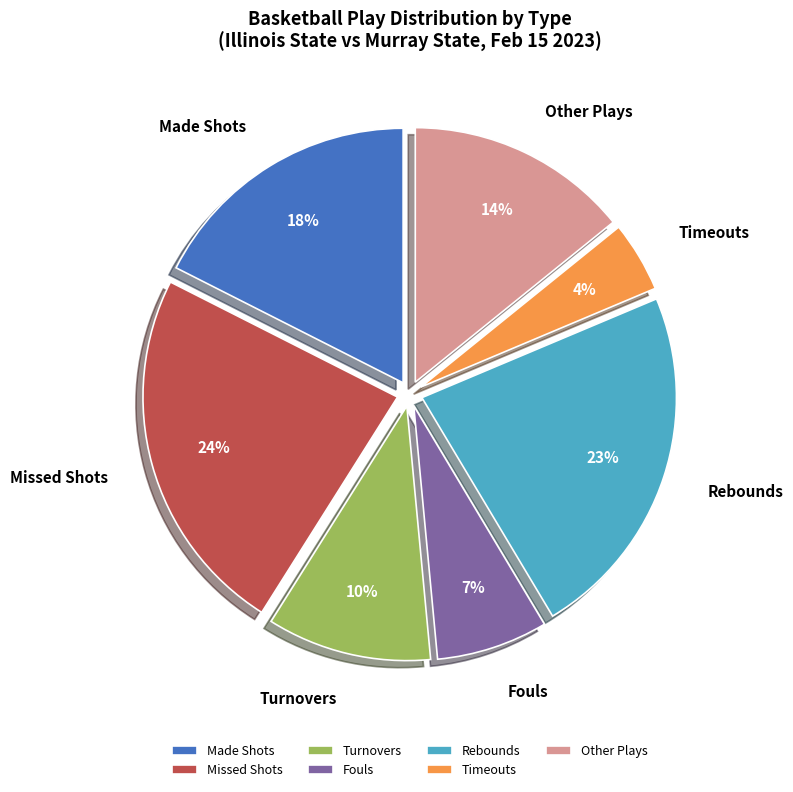

Does any single category account for the majority?

No